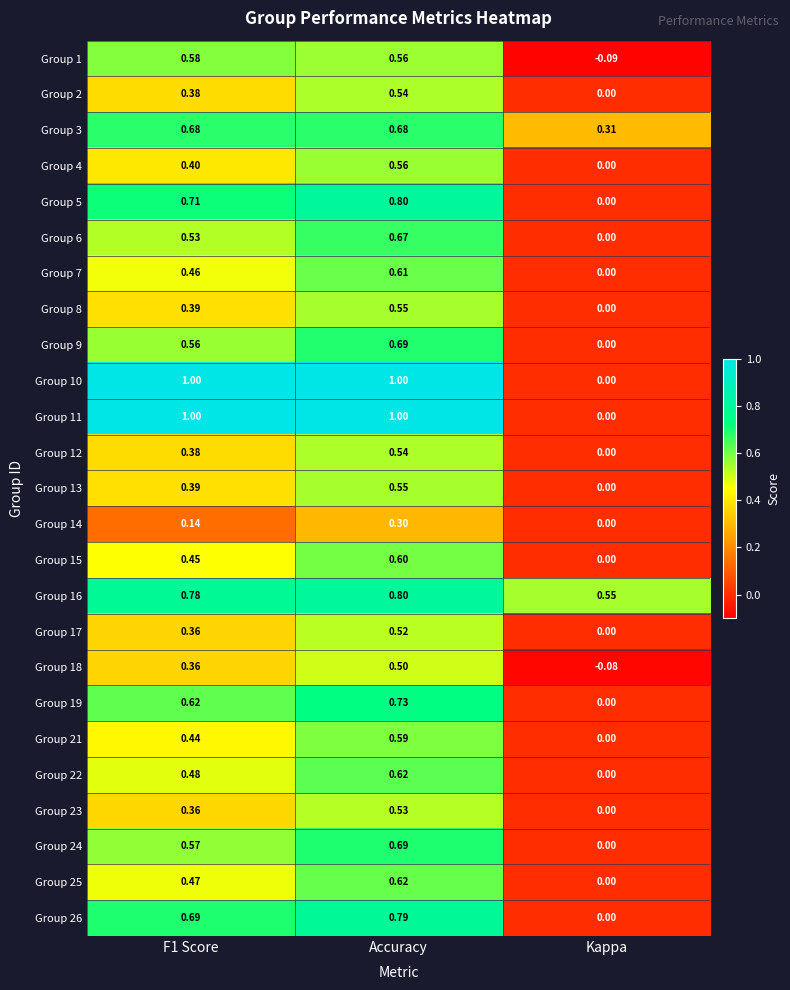

Where is Group 24 nearest to the value 0?

Kappa